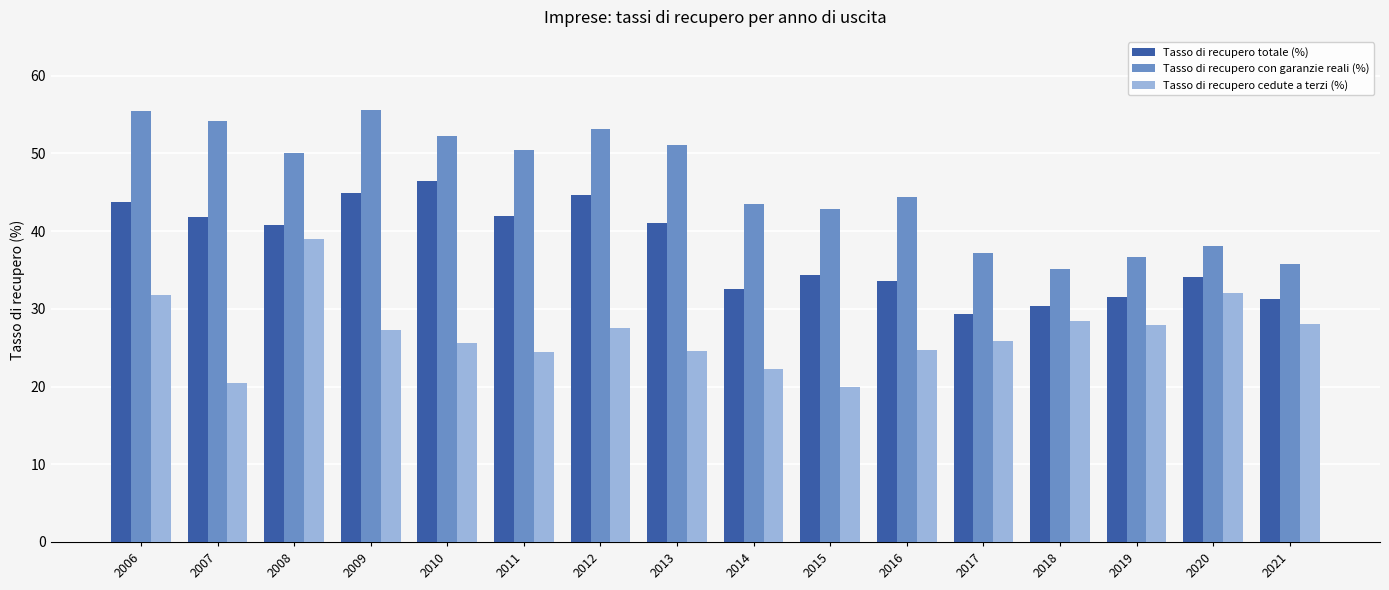

True or false: Tasso di recupero cedute a terzi (%) has a value of 31.8 at 2006.

True